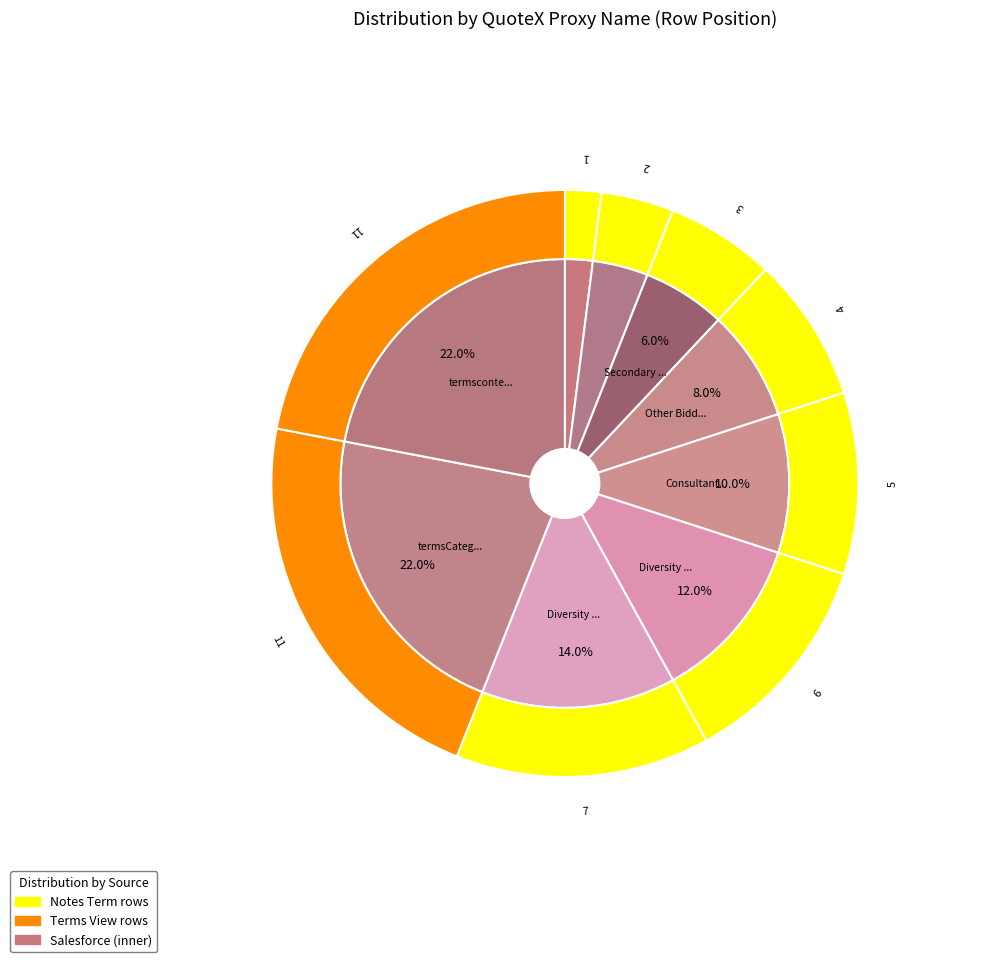

The Primary Incumbent slice represents 4% of the pie. True or false?

True